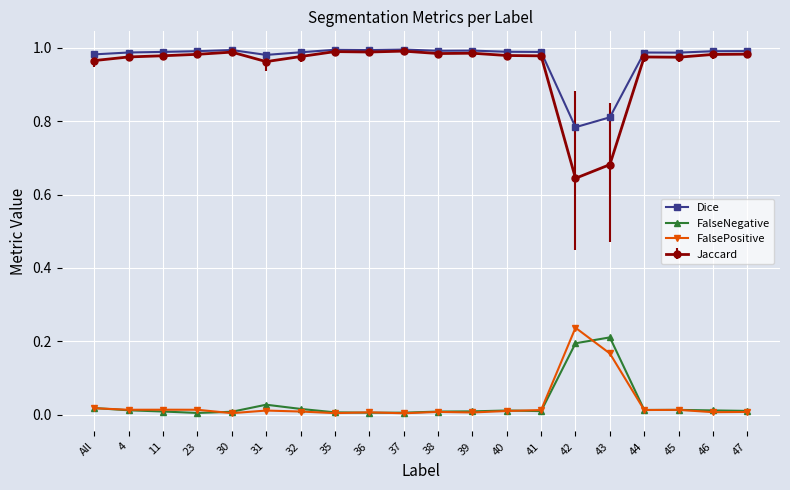

Which series has the widest spread of values?

Jaccard